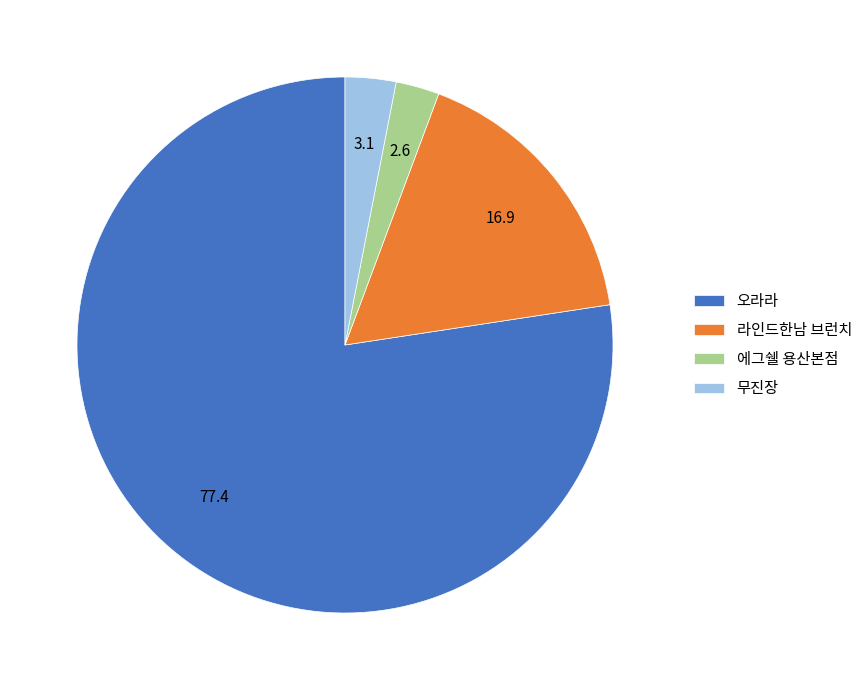

Is there any slice that represents more than half of the pie?

Yes